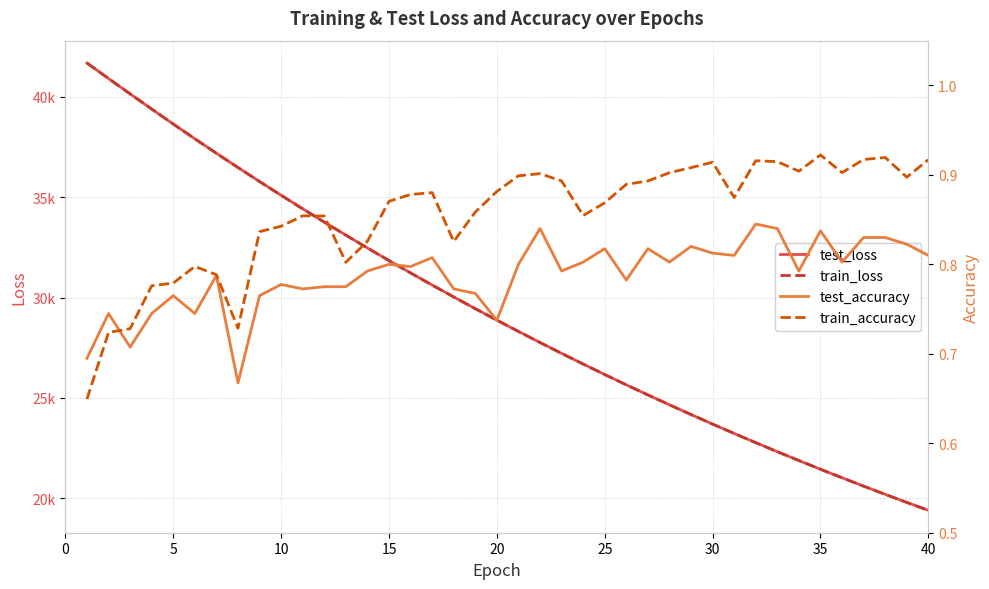

What is the difference between the maximum and minimum values in the test_accuracy series?

0.2